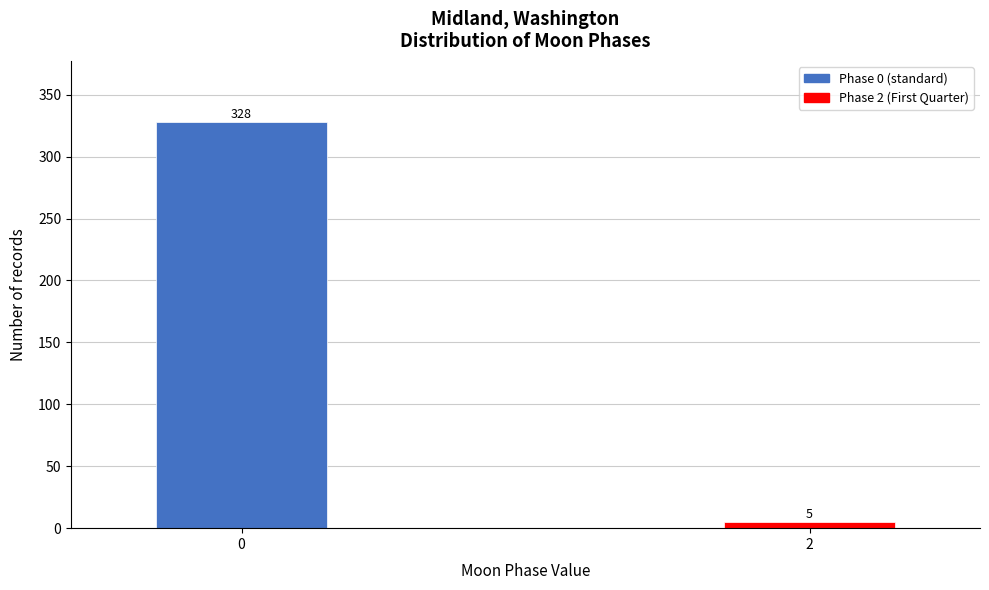

Reading left to right, list all the values displayed in this chart.

0=328	2=5